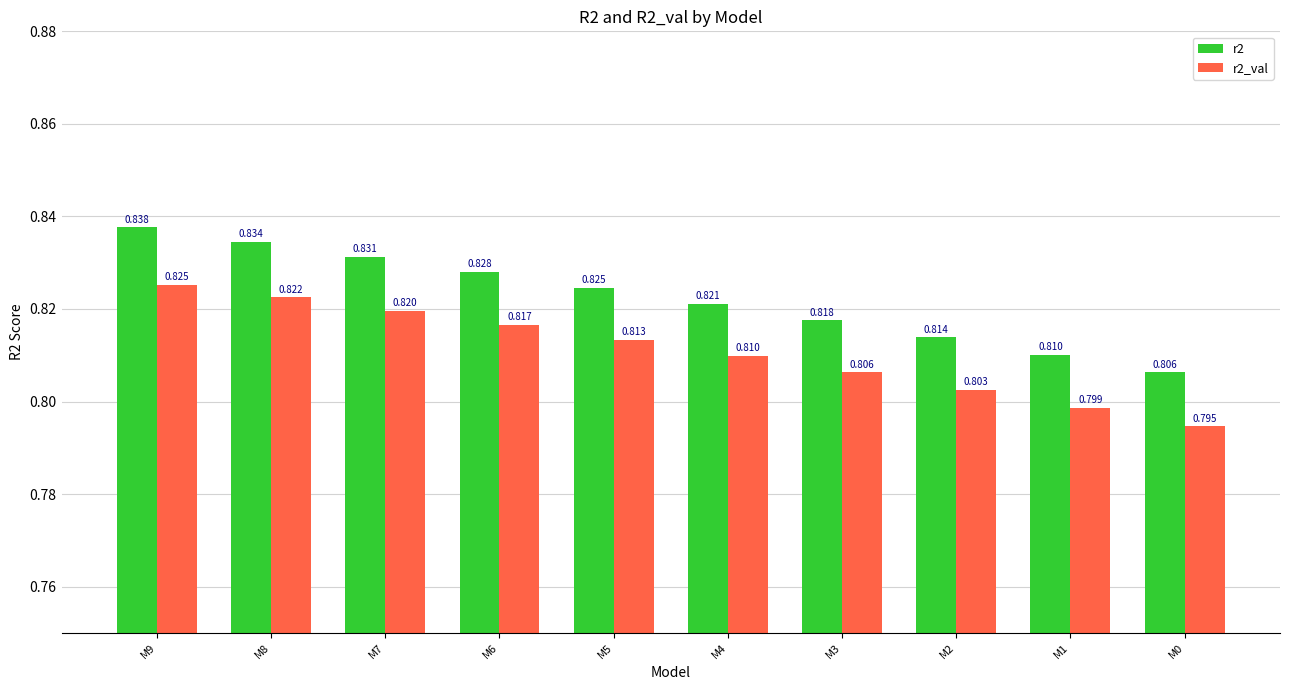

Is the value of r2 at M9 greater than the value of r2_val at M0?

Yes